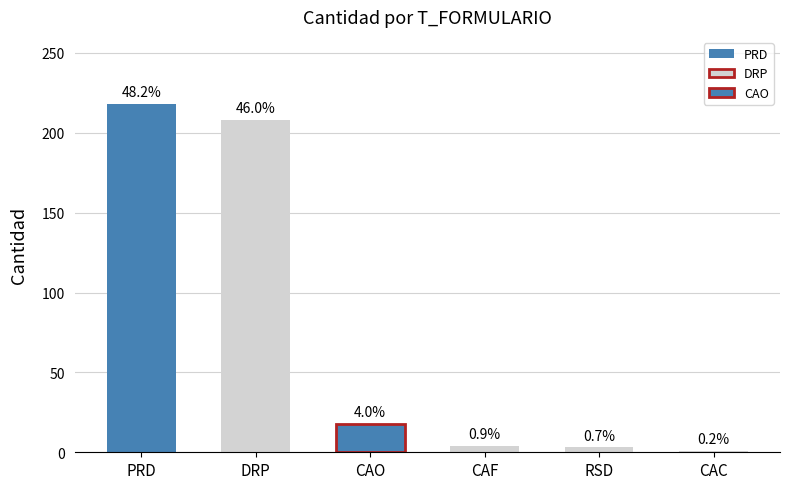

How many bars are there in total?

6